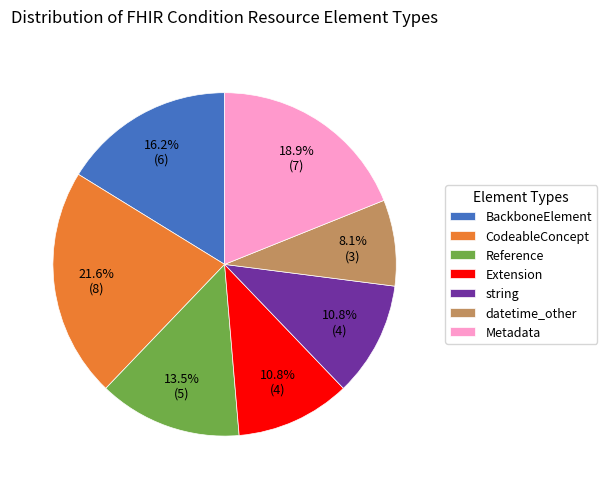

How much of the chart is everything except Reference?

86.5%